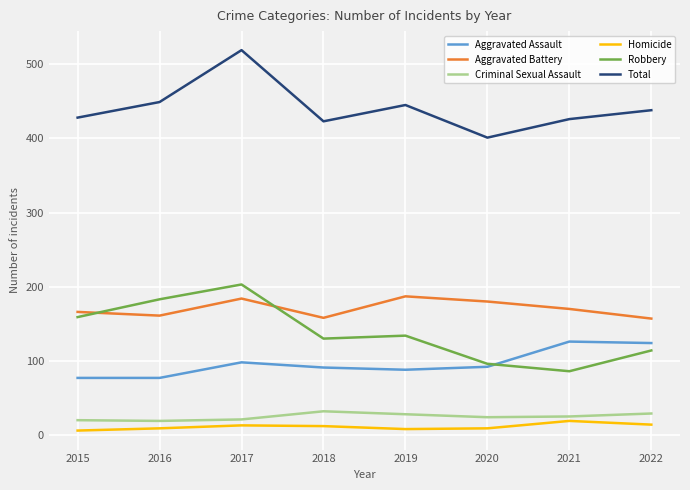

Is the value of Robbery at 2021 greater than the value of Homicide at 2016?

Yes